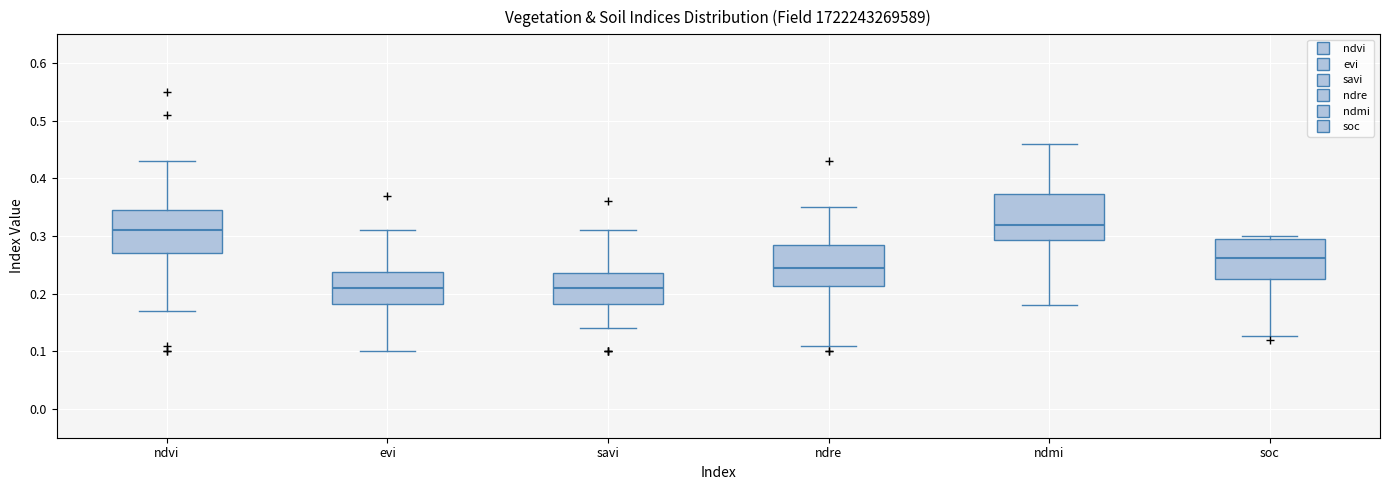

Which box has the highest median line?

ndmi